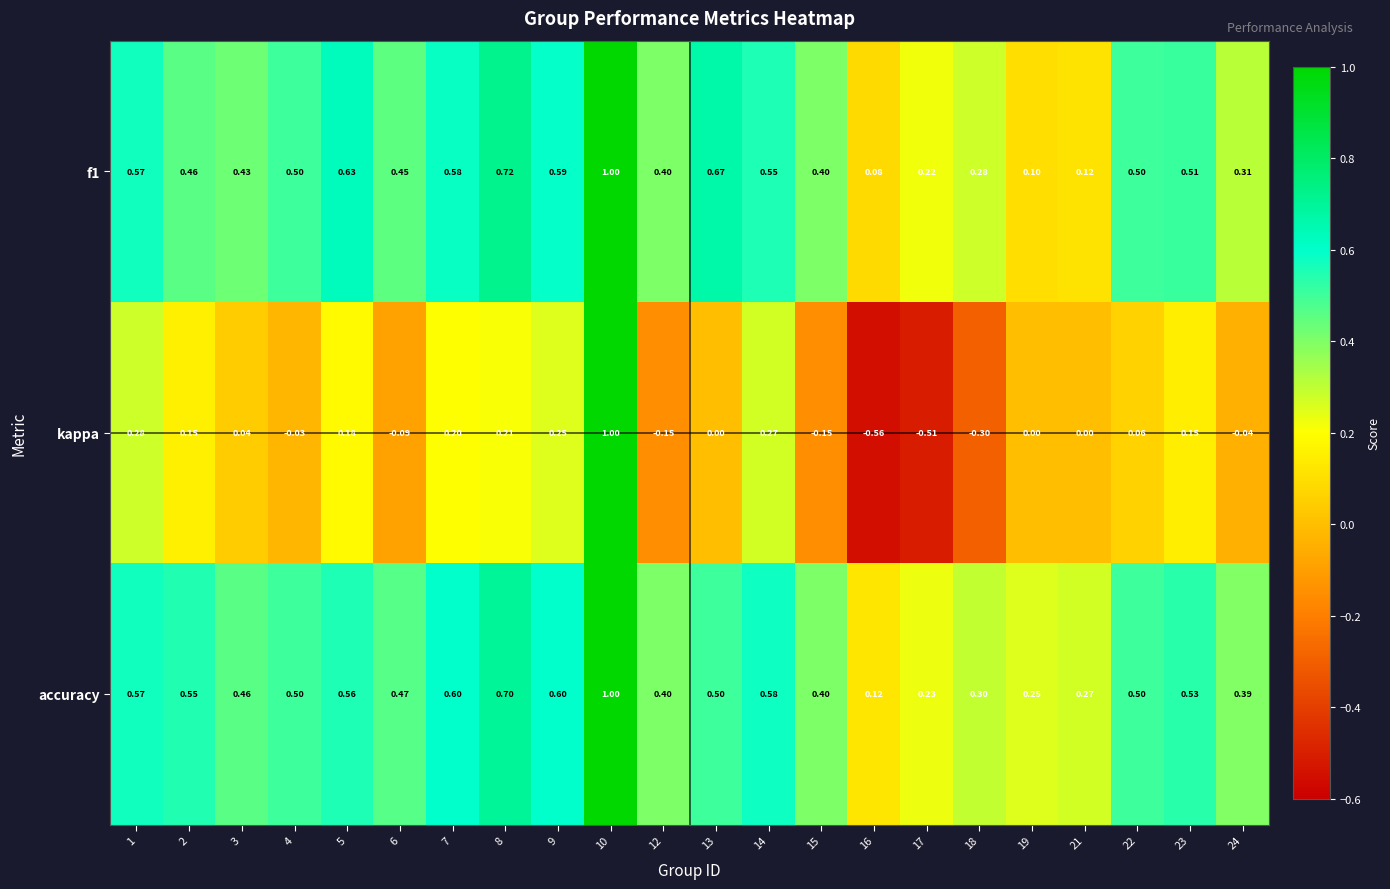

Which series has the largest total across all categories?

accuracy